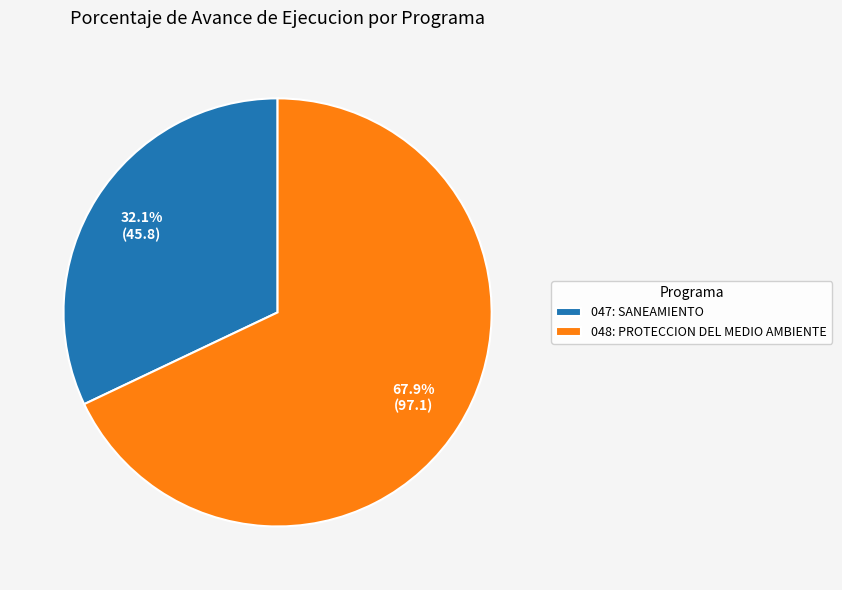

What portion of the pie excludes 047: SANEAMIENTO?

67.9%